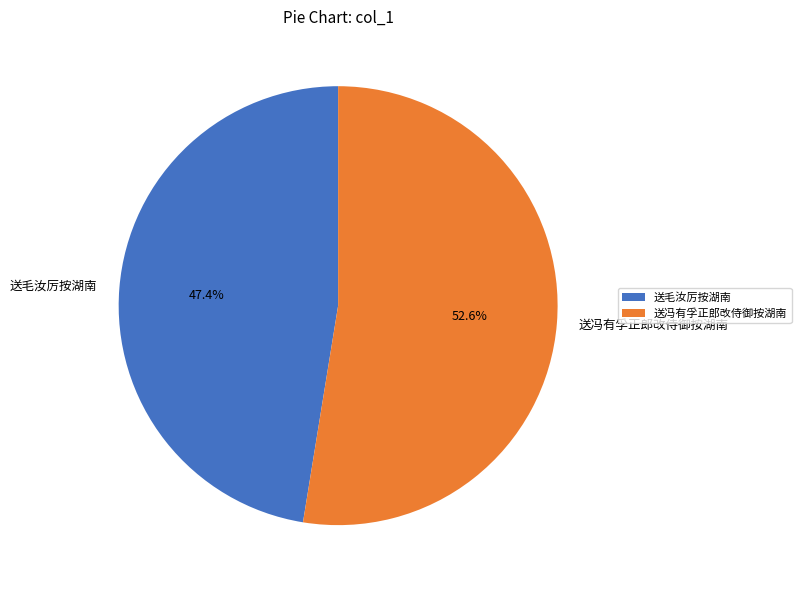

Approximately how many times larger is the value at 送冯有孚正郎改侍御按湖南 compared to 送毛汝厉按湖南?

1.1